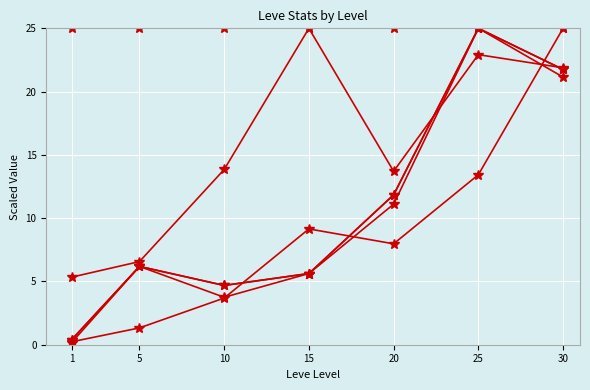

Does the chart have visible grid lines?

Yes